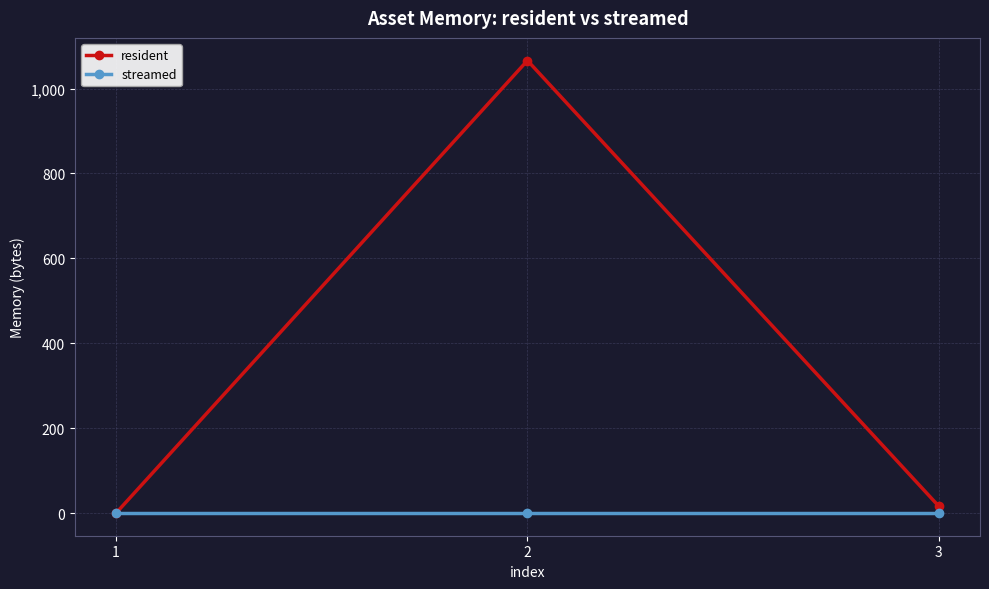

List the series in order of their peak value, highest first.

resident, streamed